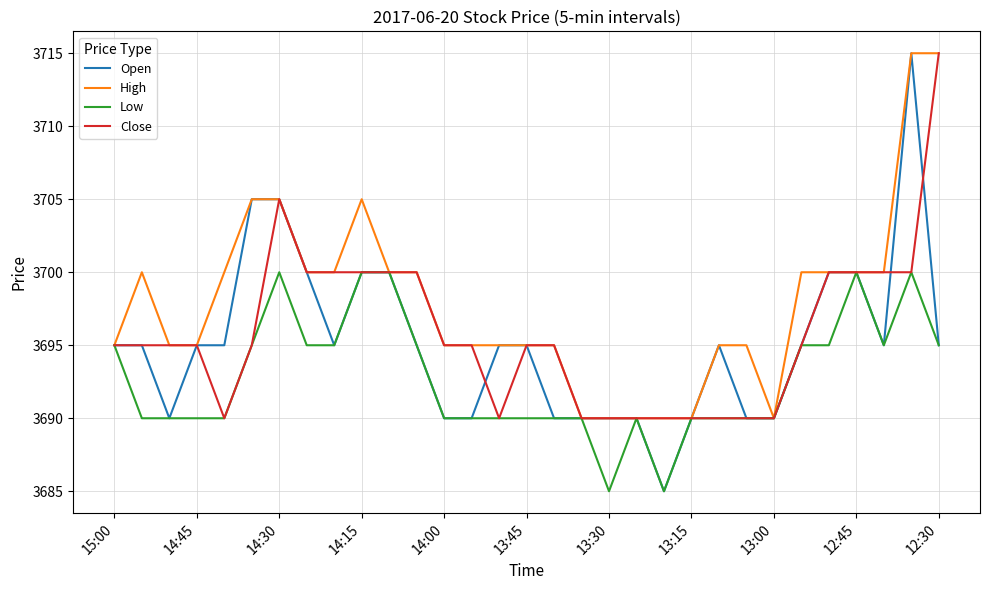

Which series has the largest total across all categories?

High